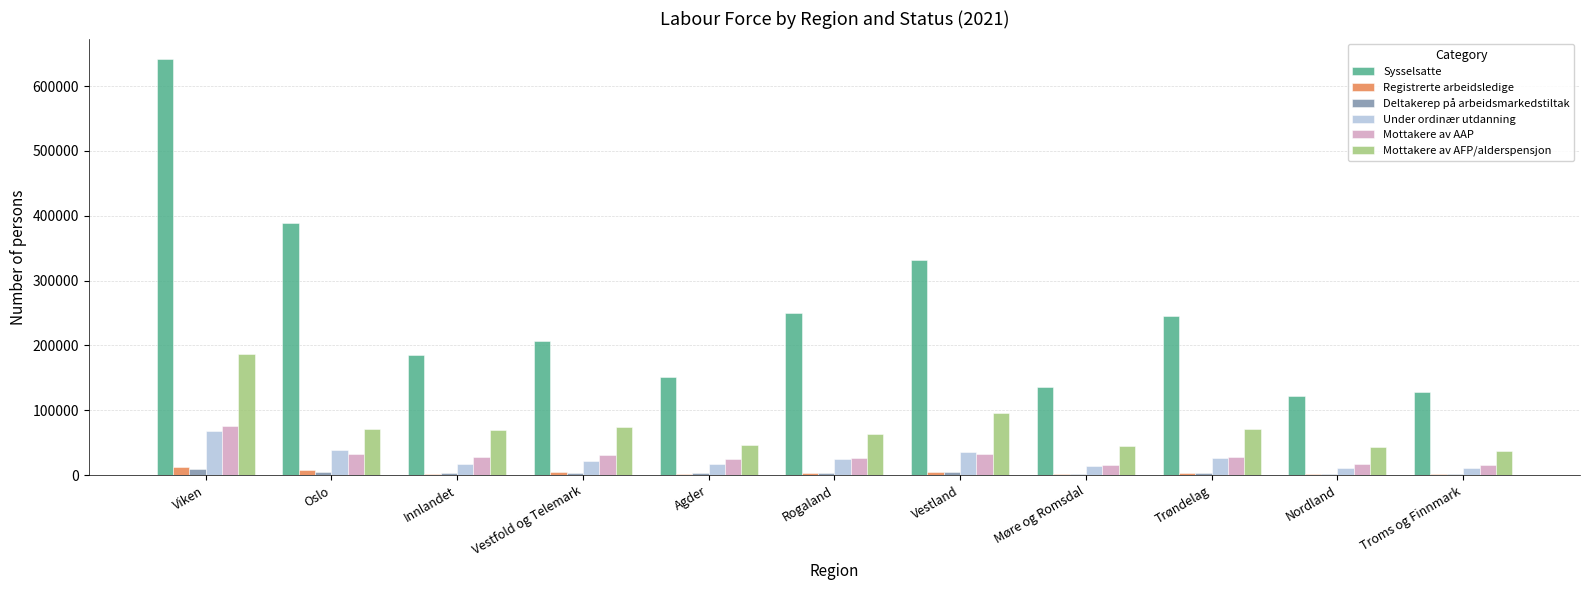

What is the maximum value for Mottakere av AFP/alderspensjon?

187437